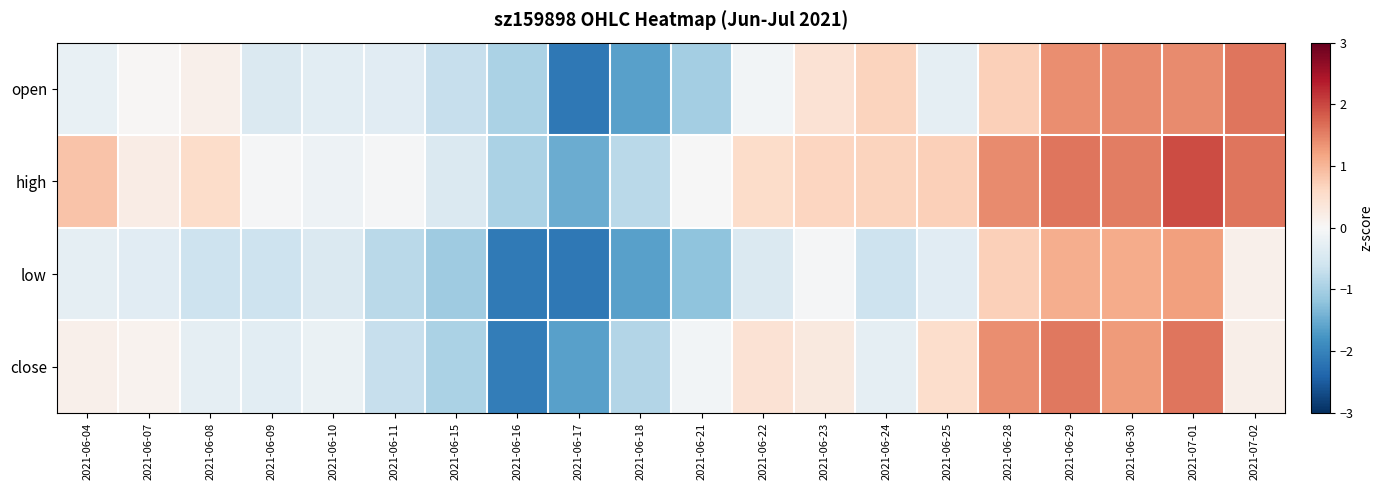

Rank the series at 2021-06-08 from highest to lowest value.

high, open, close, low